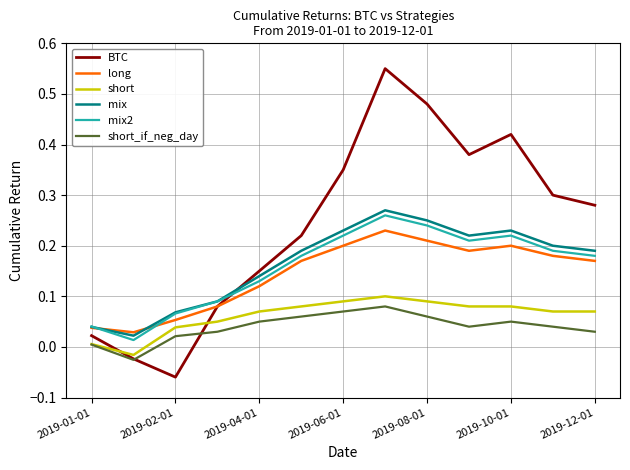

True or false: mix2 and short_if_neg_day intersect in this chart.

False